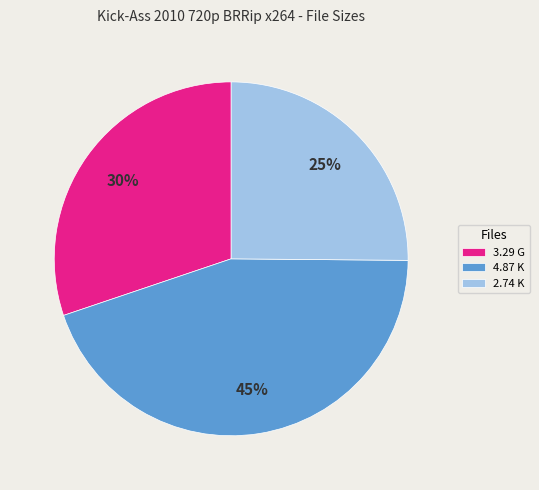

The 2.74 K slice represents 25% of the pie. True or false?

True